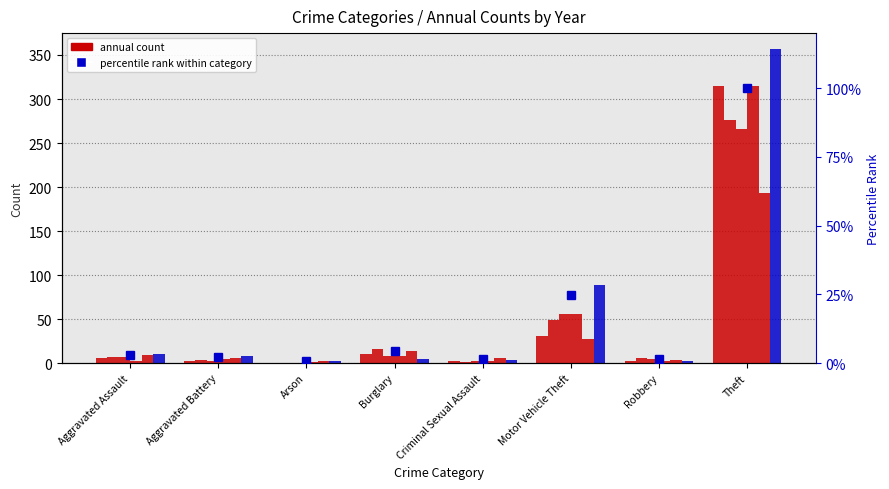

Rank the categories by value from lowest to highest.

Arson, Criminal Sexual Assault, Robbery, Aggravated Battery, Aggravated Assault, Burglary, Motor Vehicle Theft, Theft